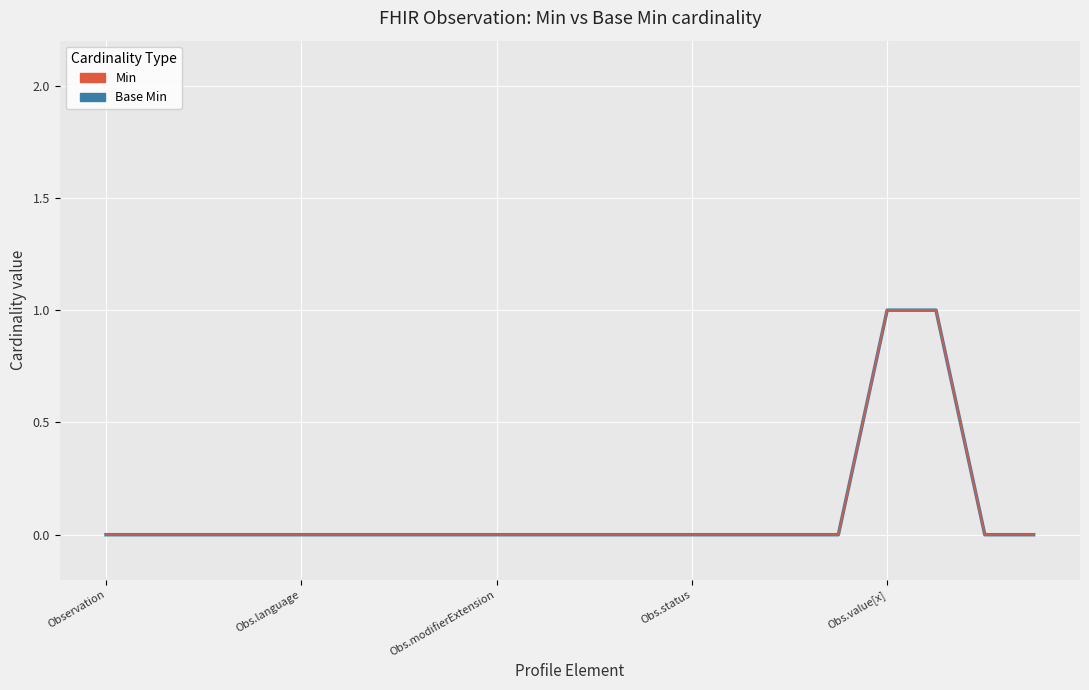

True or false: Min has more than 1 interior local peaks.

False